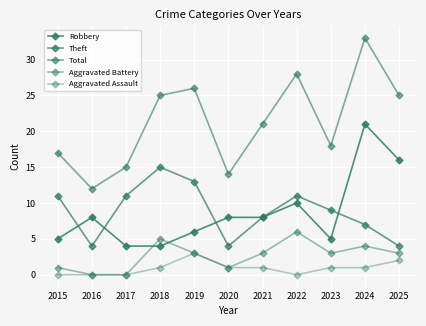

How many series are shown in this chart?

5